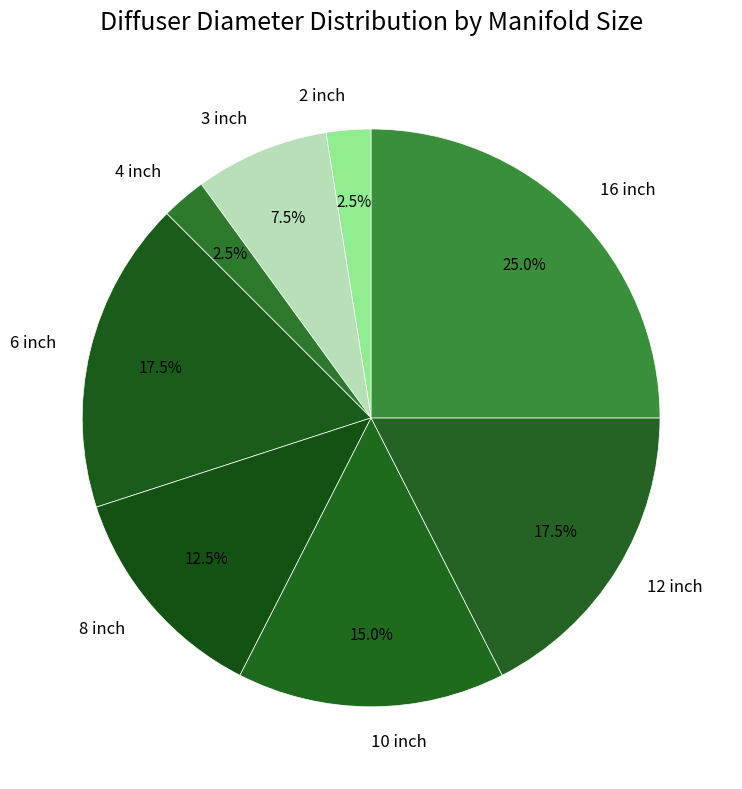

Is there a majority slice in this chart?

No